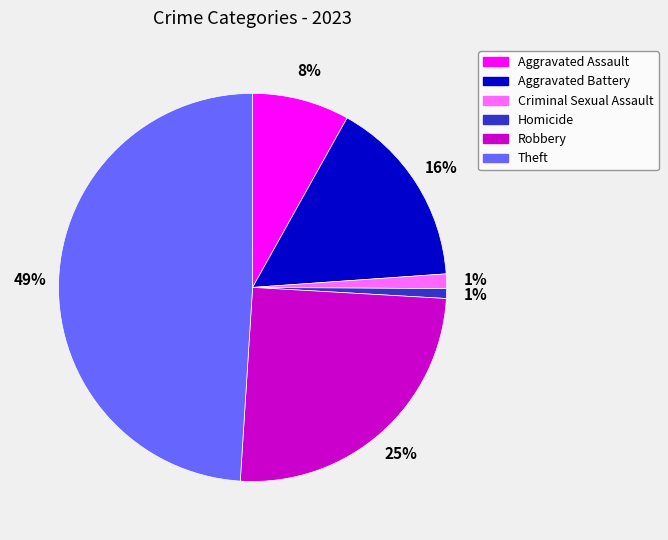

Is there any slice that represents more than half of the pie?

No